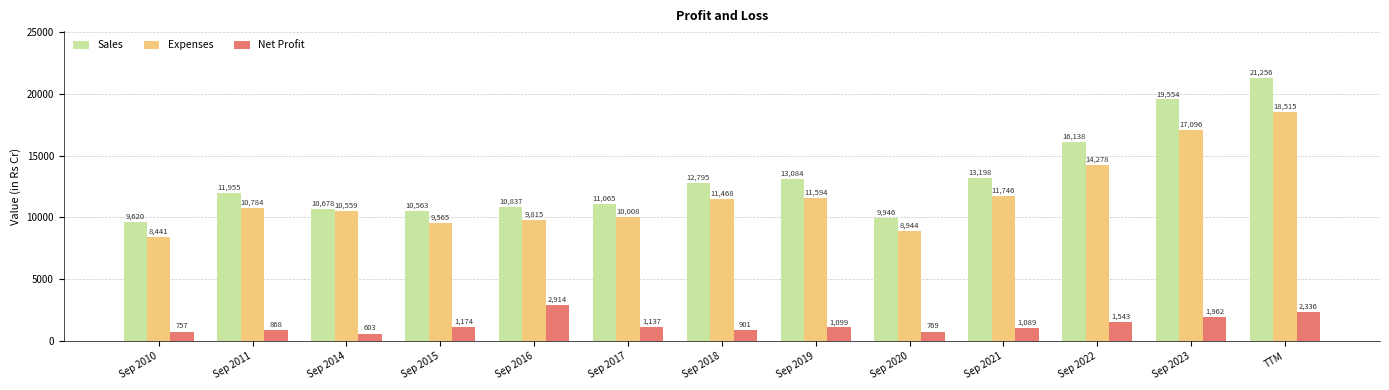

What is the difference between the maximum and minimum values in the Expenses series?

10074